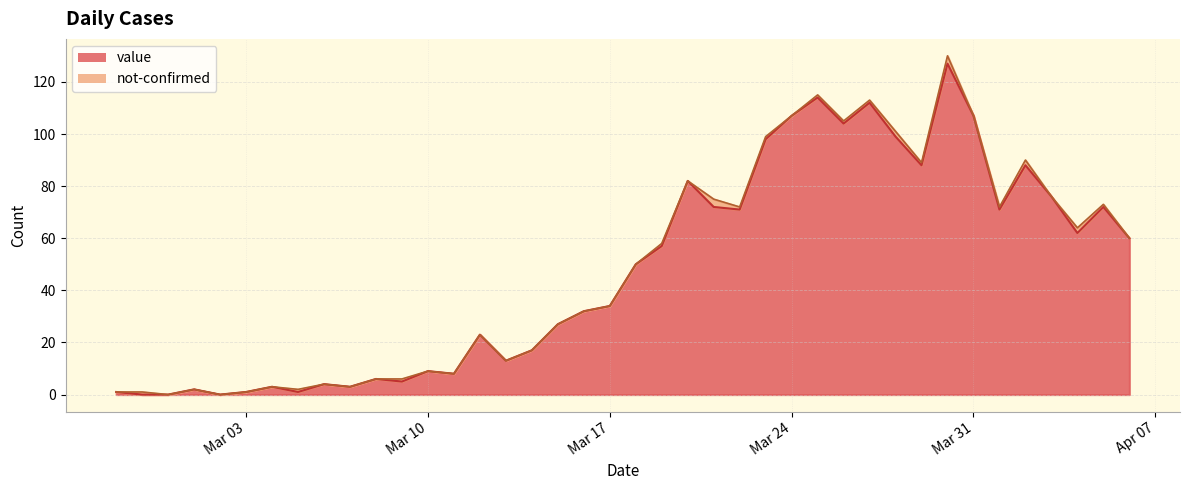

What is the difference between the values at 2020-03-24 and 2020-03-28?

8